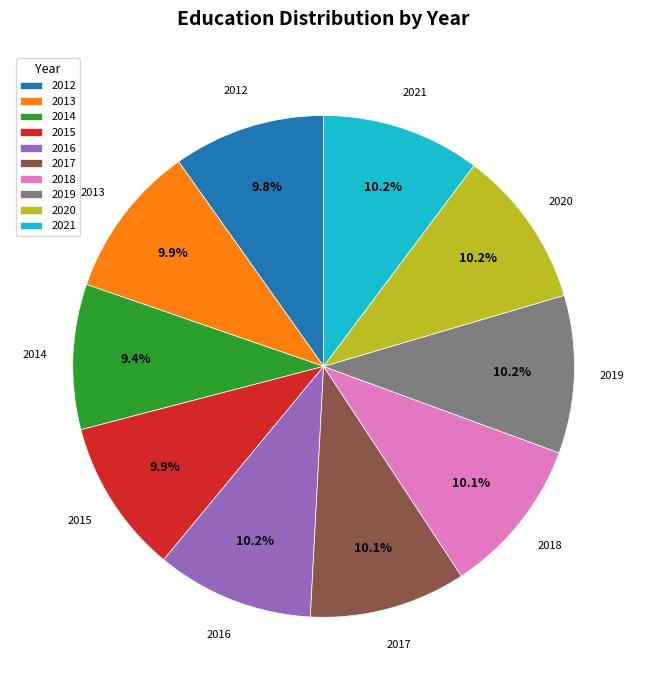

True or false: 2020 accounts for 16% of the total.

False